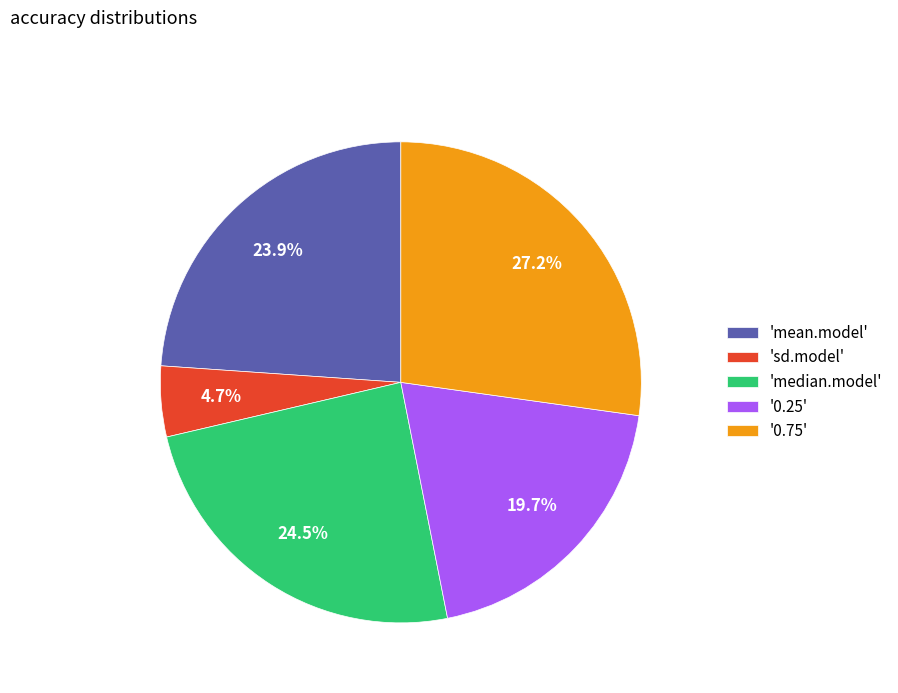

Rank the categories by value from highest to lowest.

'0.75', 'median.model', 'mean.model', '0.25', 'sd.model'